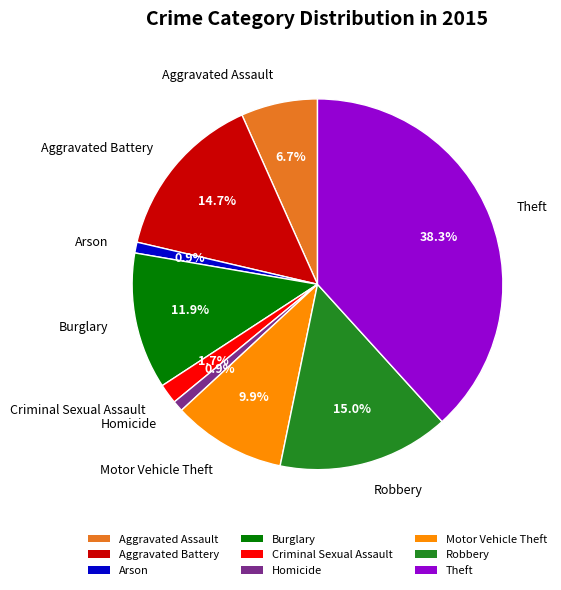

To the nearest percent, what percentage of the pie is Burglary?

12%